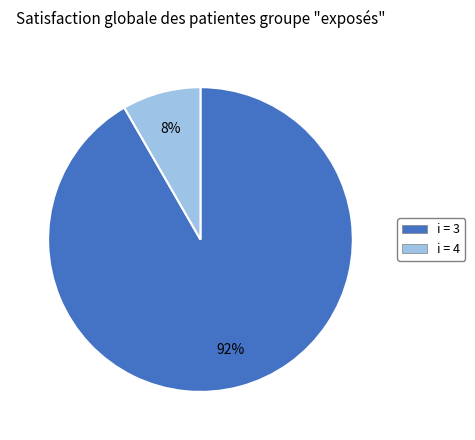

Is there any slice that represents more than half of the pie?

Yes